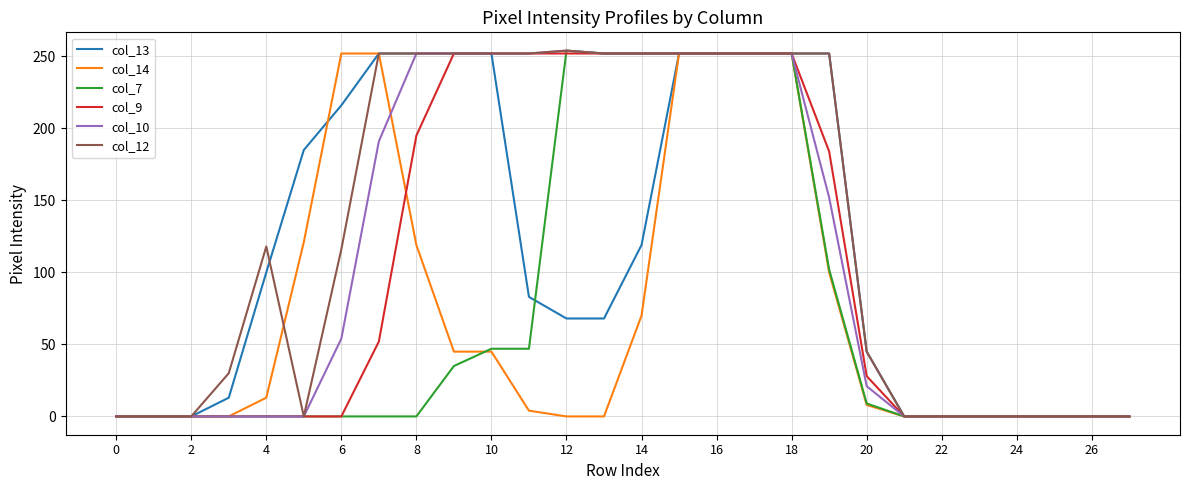

What are all the series names shown in the legend?

col_13, col_14, col_7, col_9, col_10, col_12